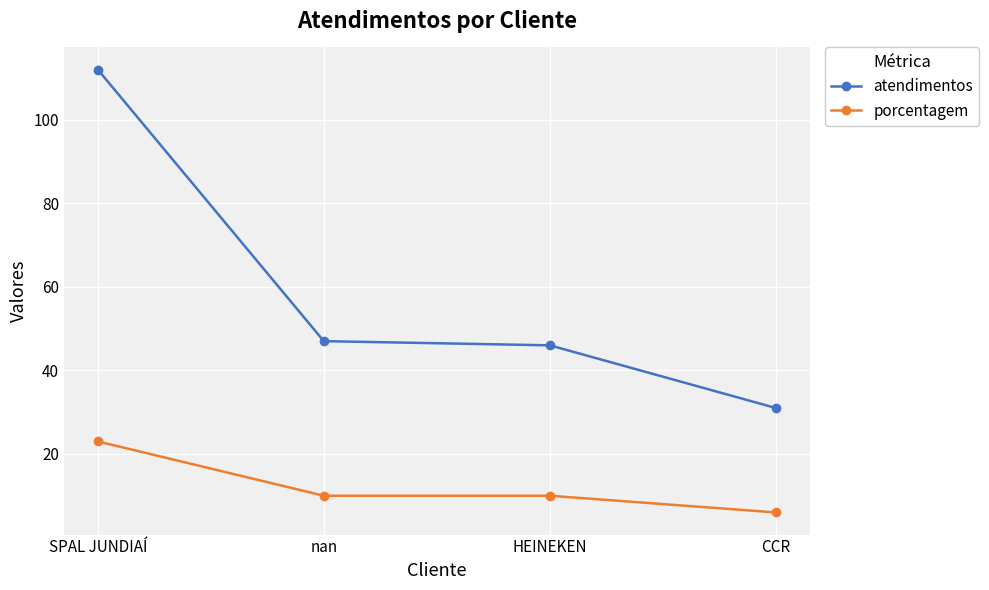

The porcentagem series shows 23 at SPAL JUNDIAÍ. True or false?

True